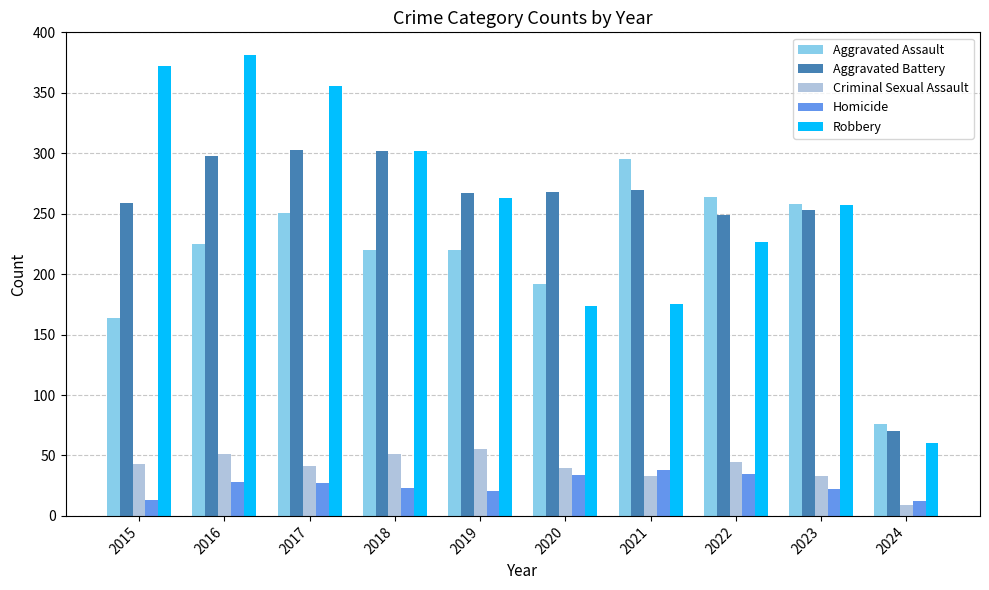

How many bars are there in each group?

5